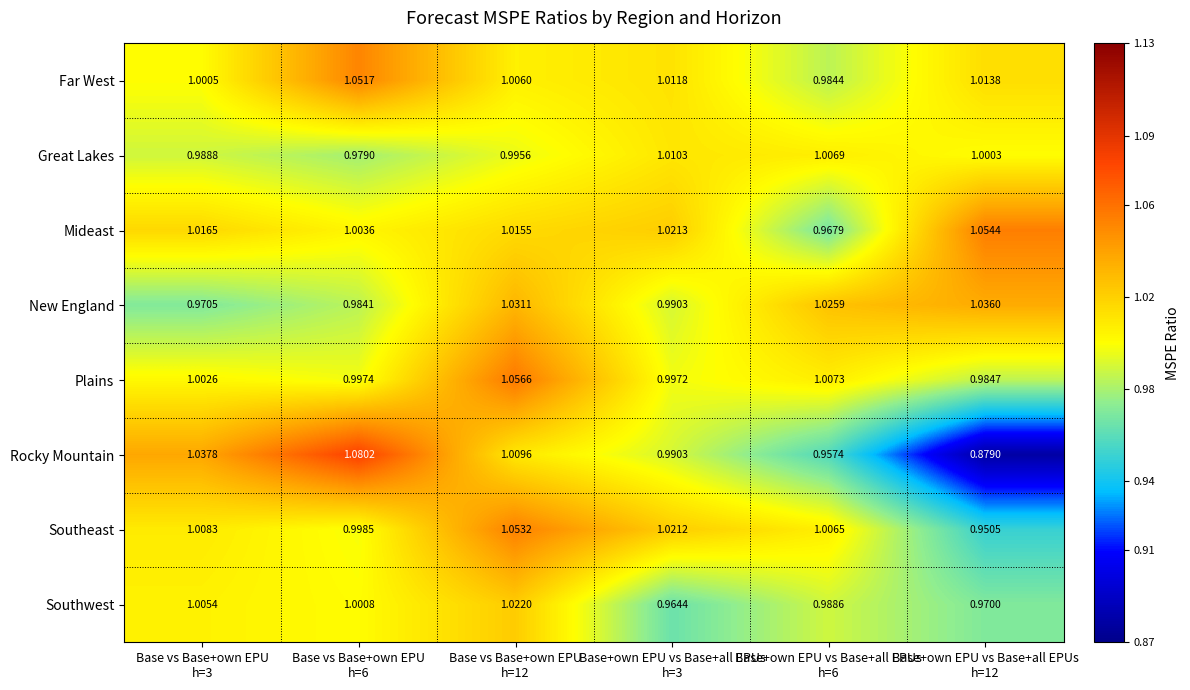

Rank the series at Base vs Base+own EPU
h=12 from highest to lowest value.

Plains, Southeast, New England, Southwest, Mideast, Rocky Mountain, Far West, Great Lakes